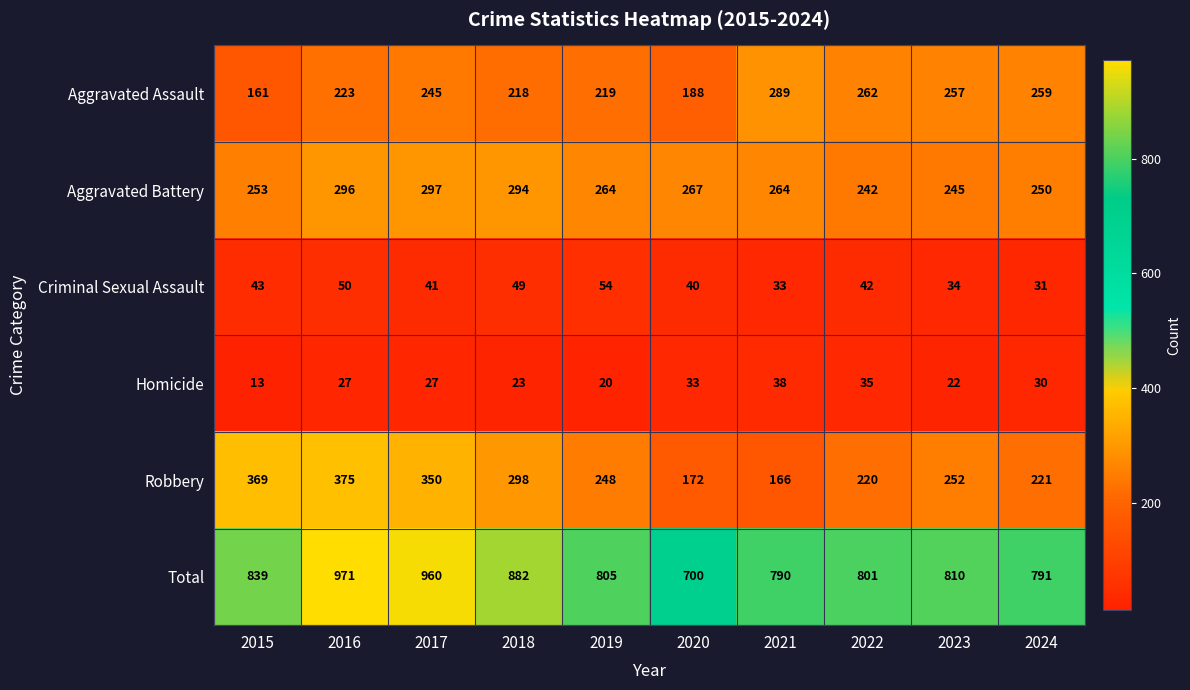

What is the approximate value of Aggravated Battery at 2024?

250